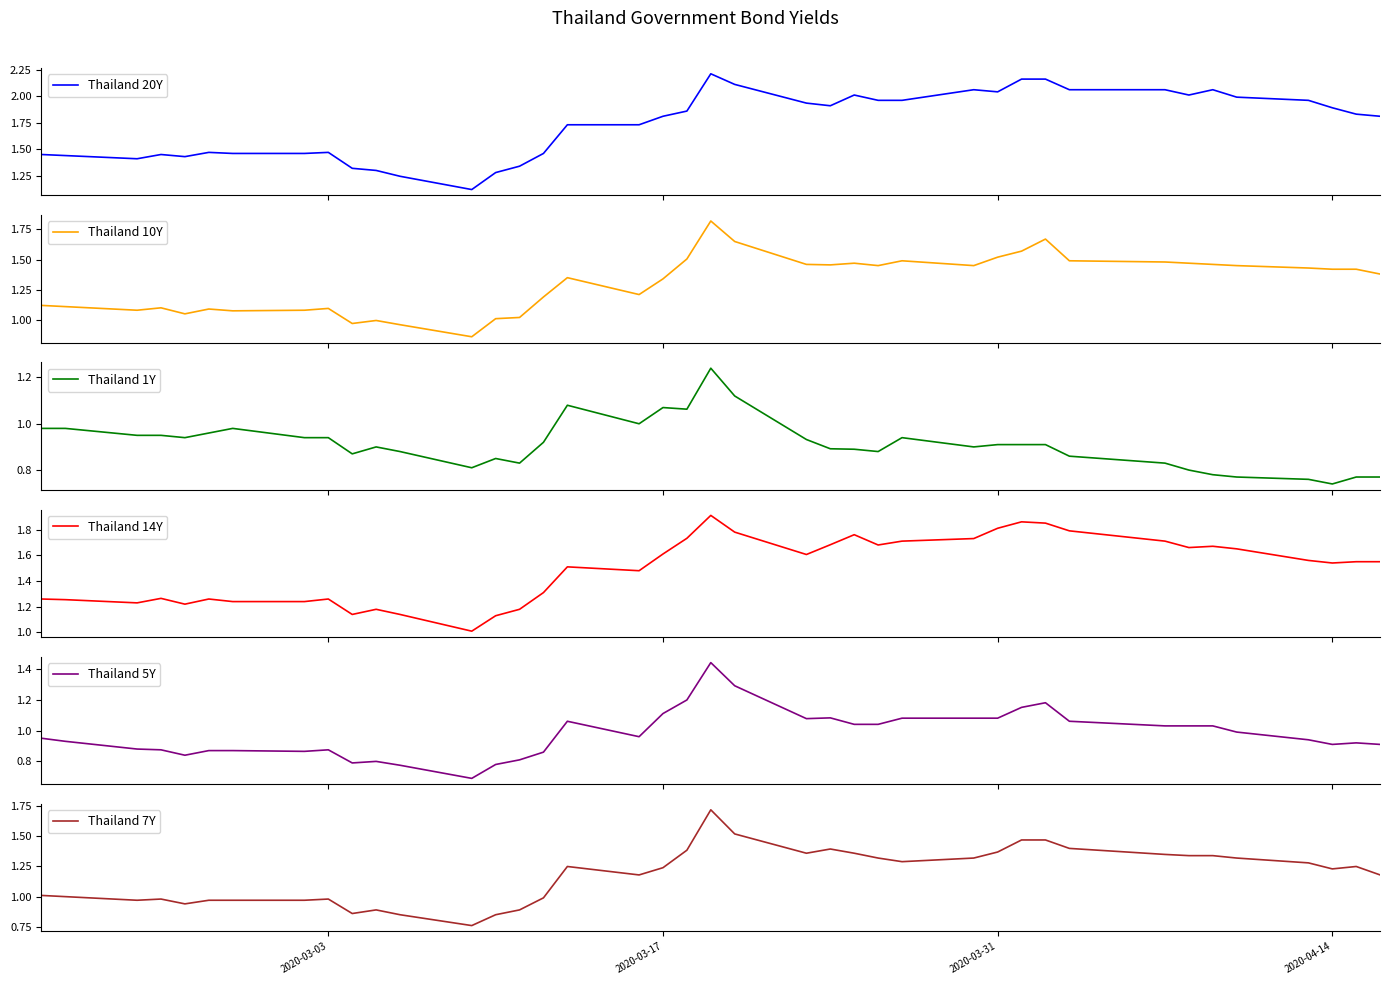

How many interior local valleys does the Thailand 20Y series have?

6